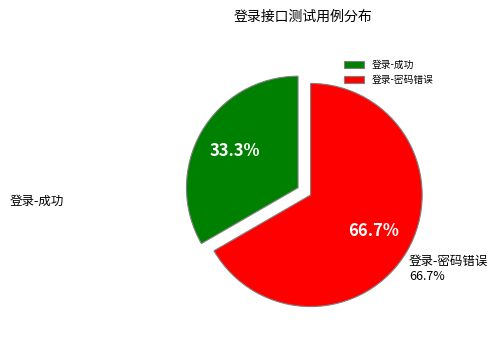

To the nearest percent, what is the average slice percentage?

50%